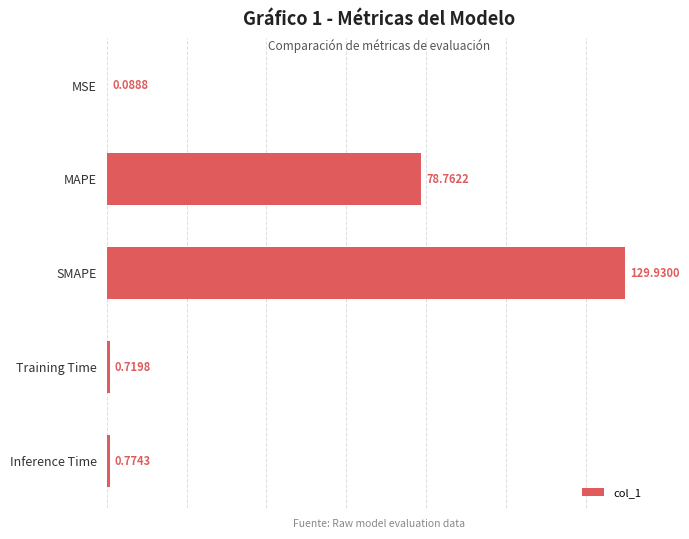

What is the change in value from MAPE to SMAPE?

+51.2